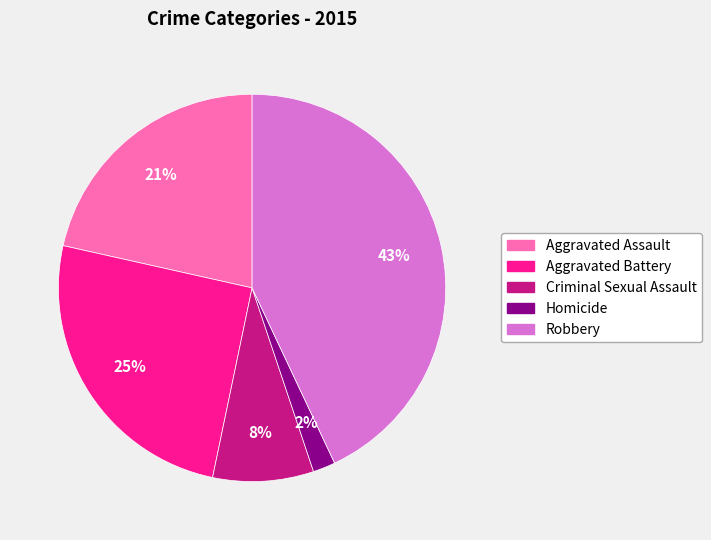

Approximately how many times larger is the value at Criminal Sexual Assault compared to Aggravated Battery?

0.3